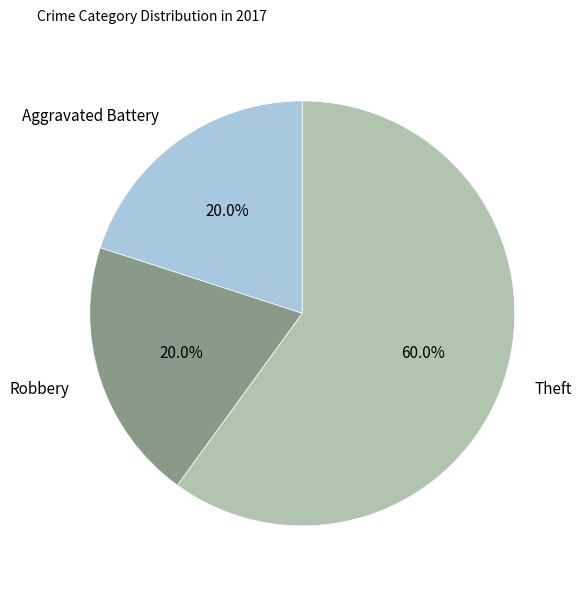

To the nearest percent, what is the combined percentage of Theft and Aggravated Battery?

80%